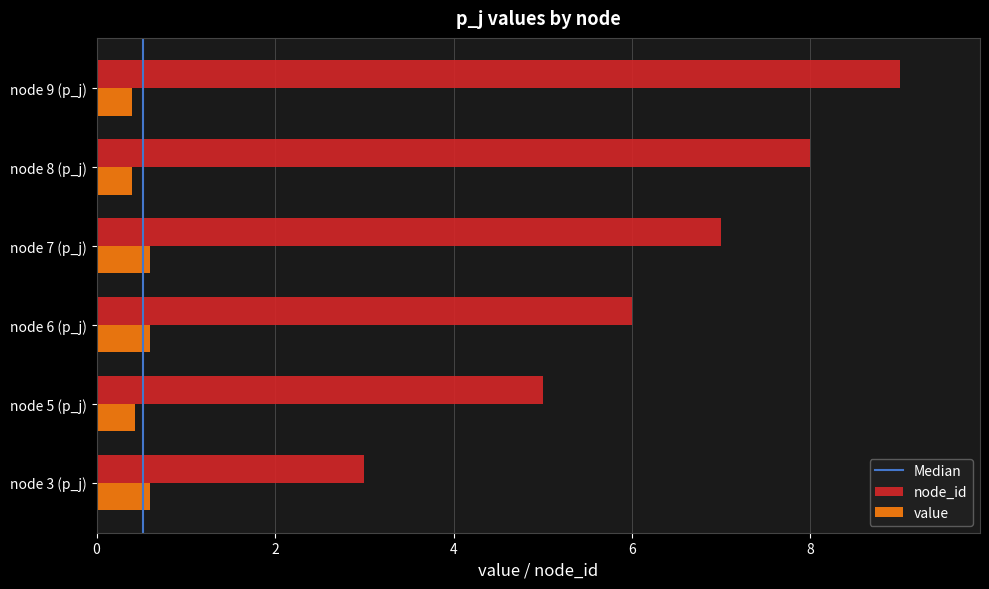

At node 8 (p_j), list the series in order from smallest to largest.

value, node_id